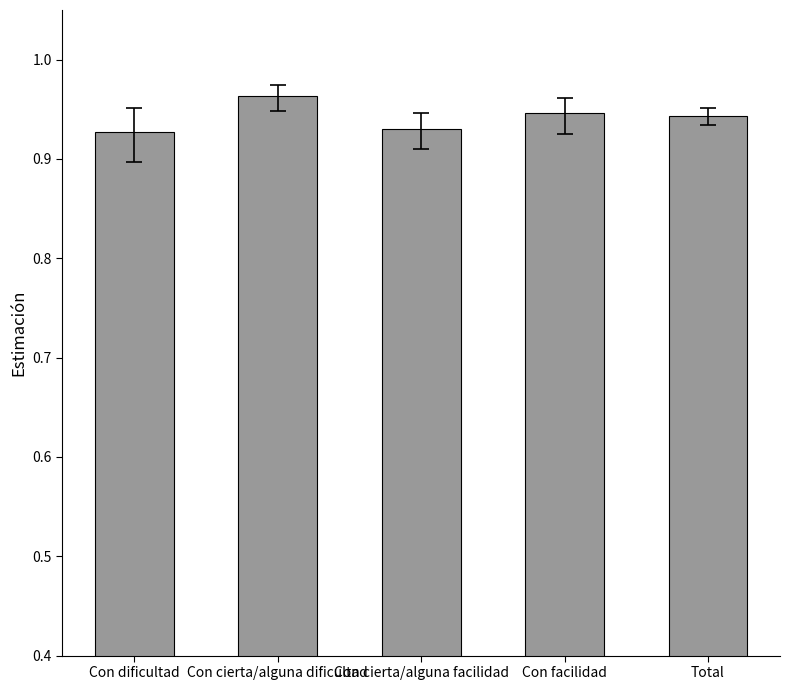

Does the chart contain any negative values?

No